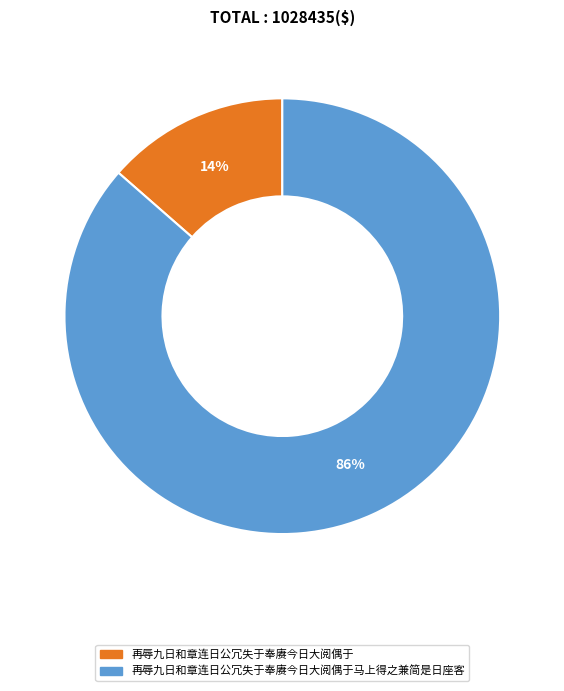

Combined, do 再辱九日和章连日公冗失于奉赓今日大阅偶于 and 再辱九日和章连日公冗失于奉赓今日大阅偶于马上得之兼简是日座客 account for over 50%?

Yes